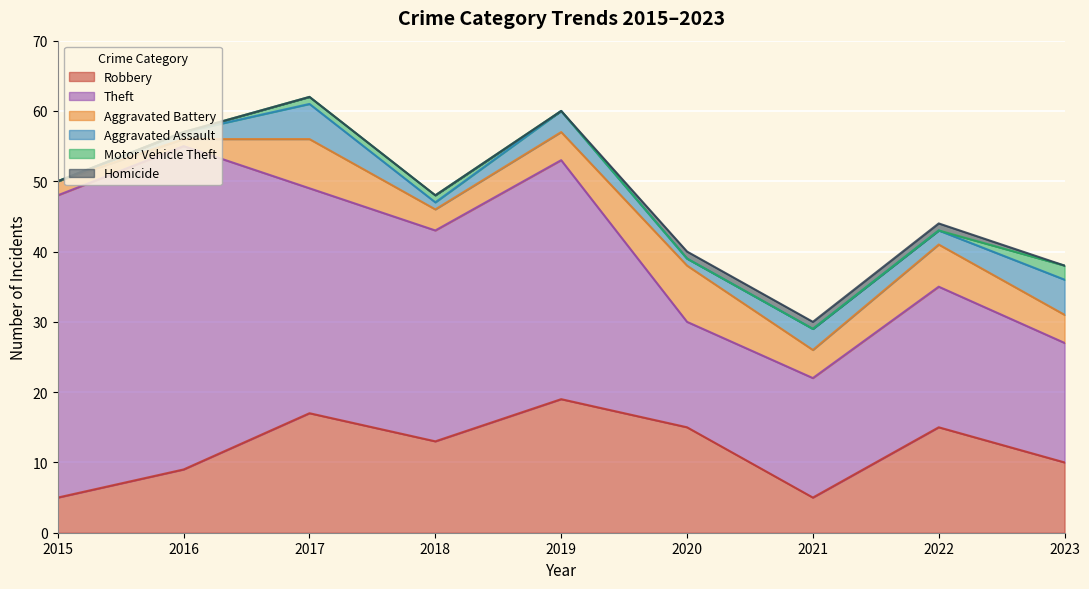

Count the number of categories in the chart.

9